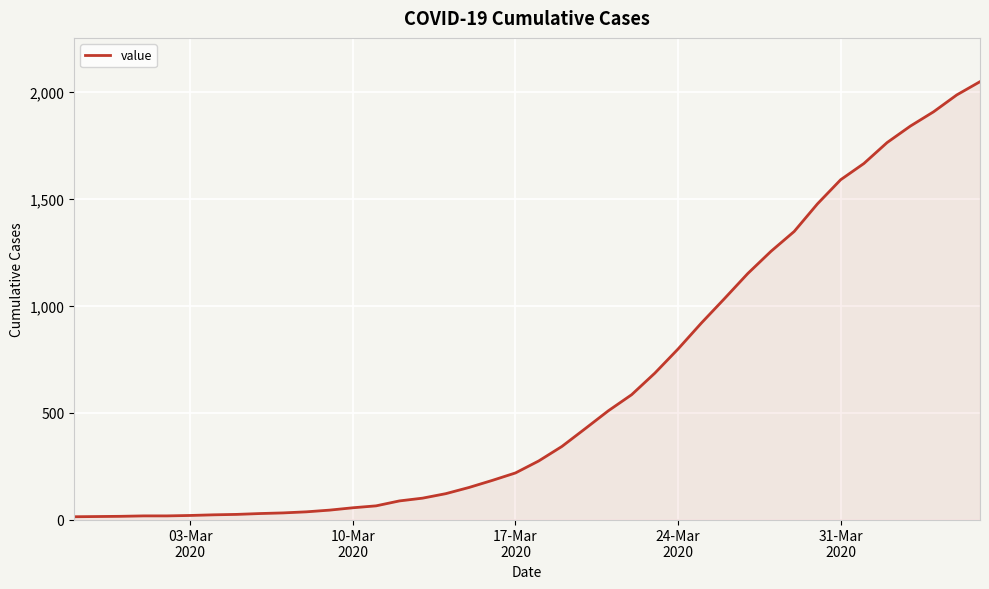

What is the maximum value shown in the chart?

2049